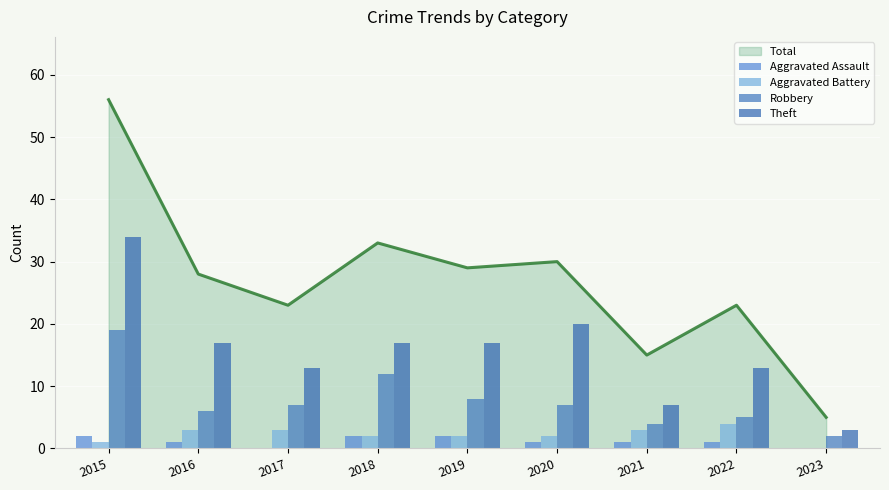

Reading left to right, extract all data points from this chart.

Aggravated Assault: 2015=2	2016=1	2017=0	2018=2	2019=2	2020=1	2021=1	2022=1	2023=0
Aggravated Battery: 2015=1	2016=3	2017=3	2018=2	2019=2	2020=2	2021=3	2022=4	2023=0
Robbery: 2015=19	2016=6	2017=7	2018=12	2019=8	2020=7	2021=4	2022=5	2023=2
Theft: 2015=34	2016=17	2017=13	2018=17	2019=17	2020=20	2021=7	2022=13	2023=3